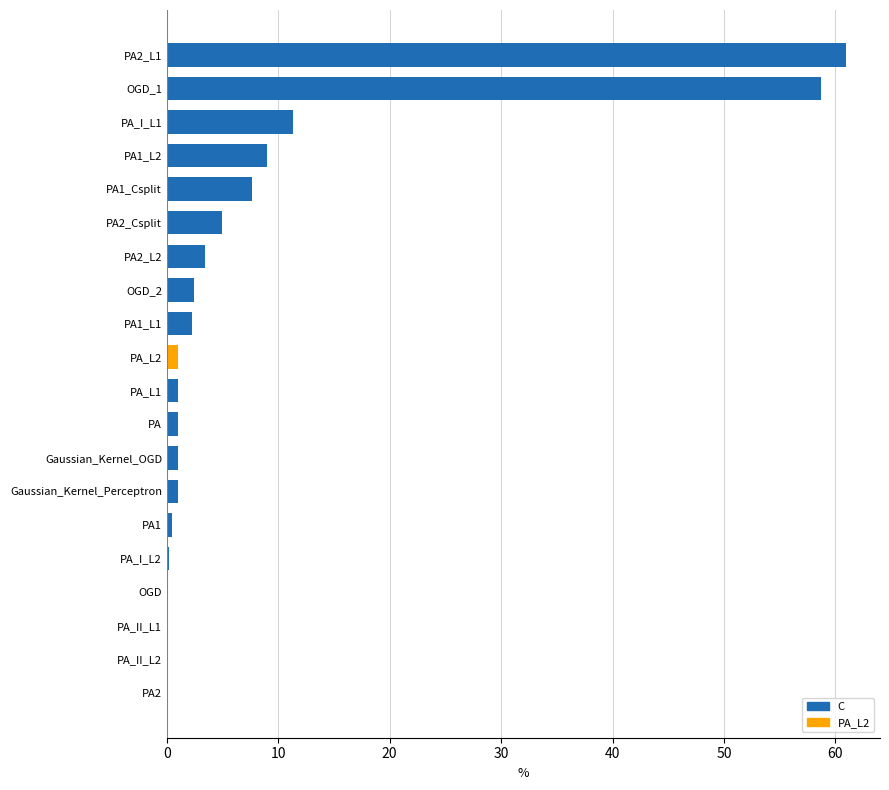

What is the sum of all values?

166.7